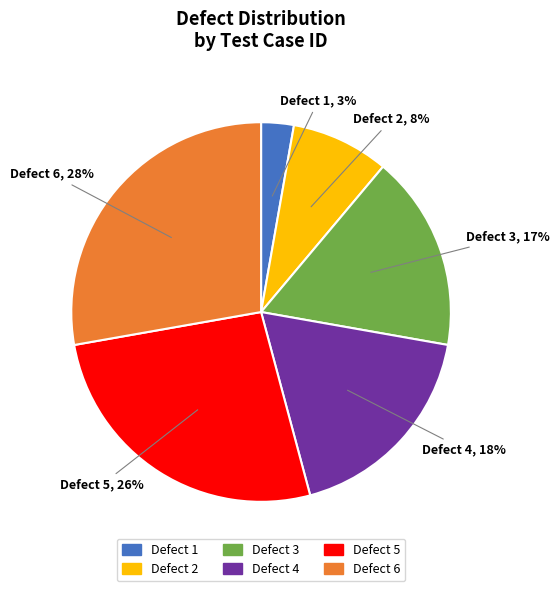

Does Defect 6 account for over 50% of the chart?

No